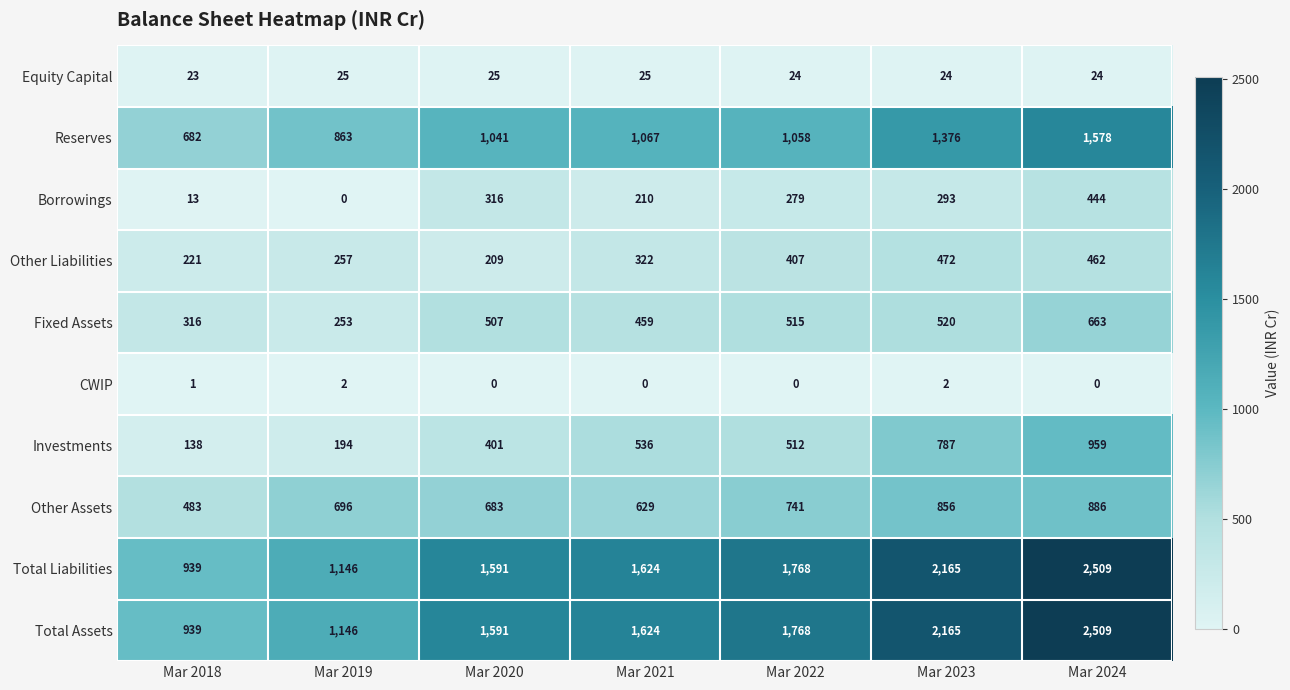

What is the sum of the Equity Capital values at Mar 2018 and Mar 2023?

47